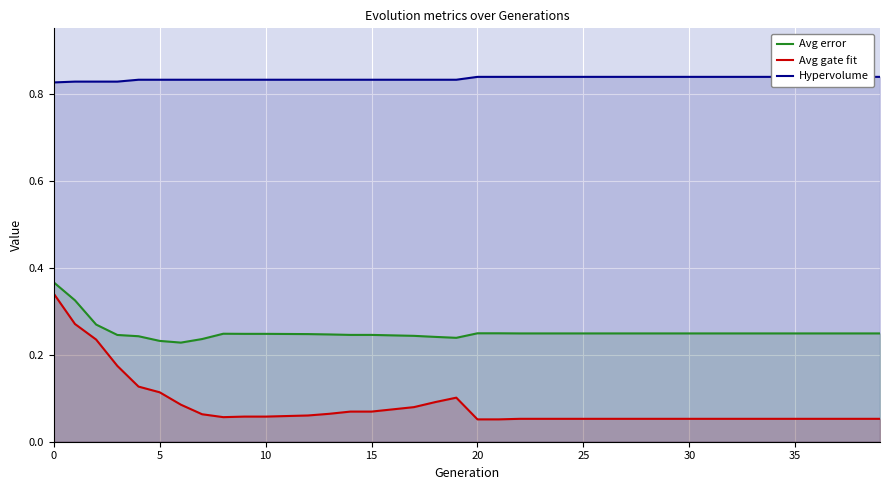

Is the value of Hypervolume at 35 greater than the value of Avg error at 16?

Yes